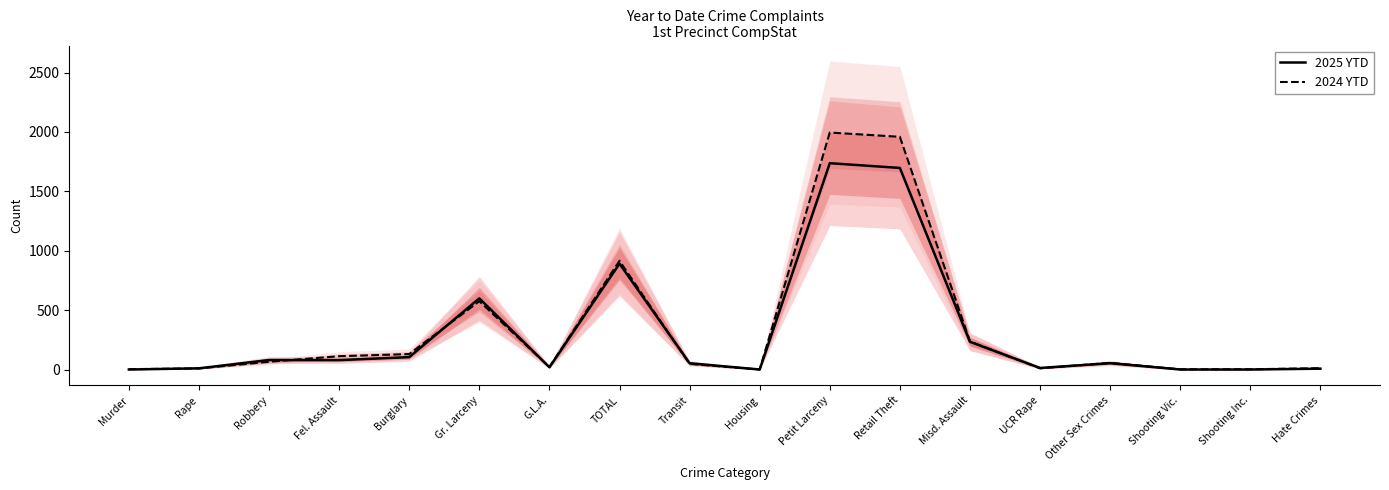

What is the difference between the second highest and second lowest values in the 2024 YTD series?

1957